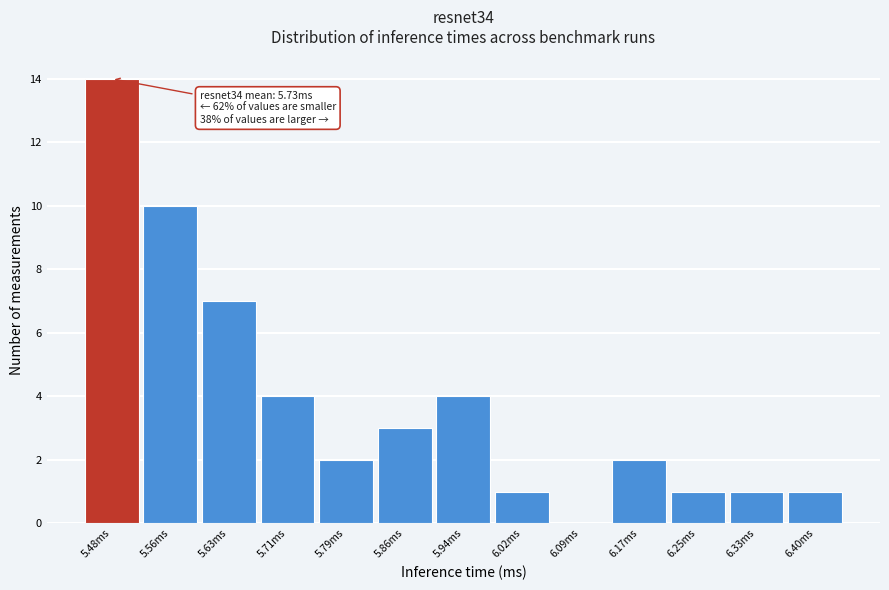

Reading left to right, list all the values displayed in this chart.

5.48ms=14	5.56ms=10	5.63ms=7	5.71ms=4	5.79ms=2	5.86ms=3	5.94ms=4	6.02ms=1	6.09ms=0	6.17ms=2	6.25ms=1	6.33ms=1	6.40ms=1